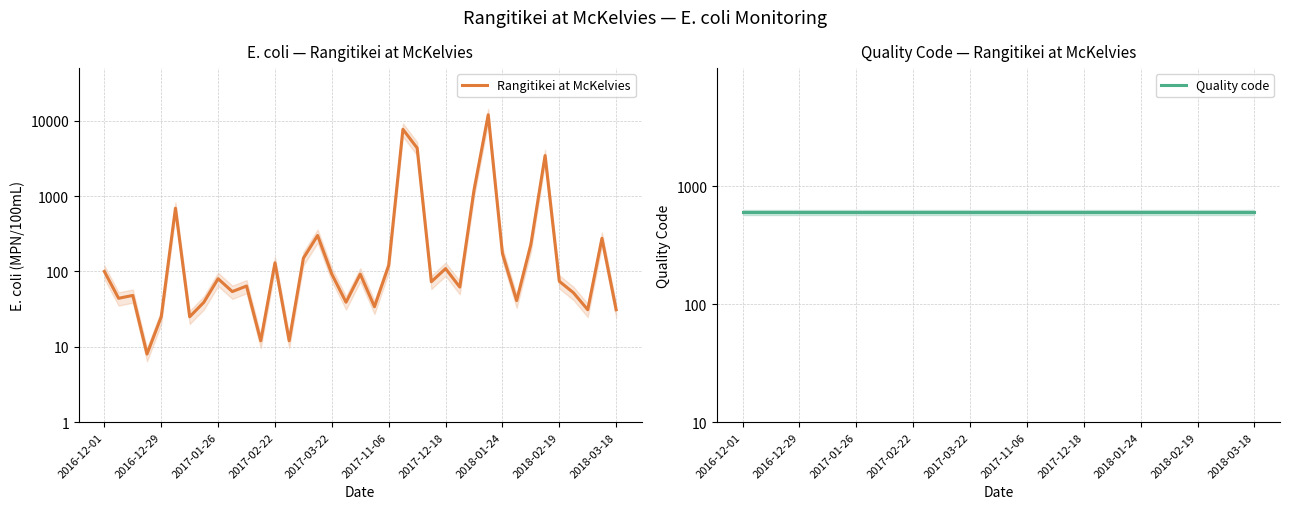

Which series has the largest range (max minus min)?

Rangitikei at McKelvies